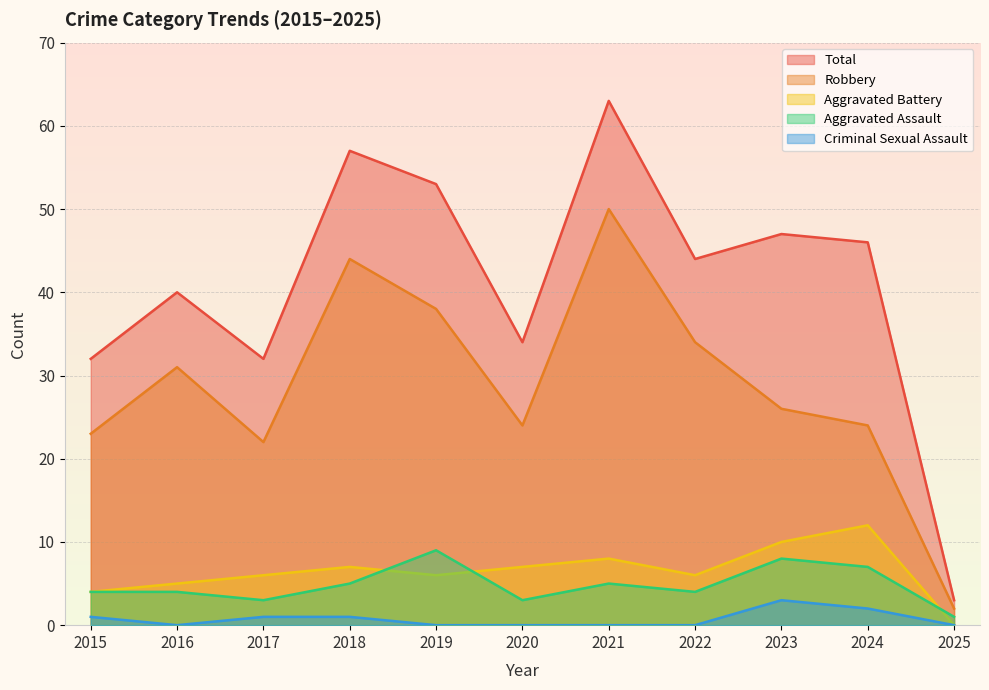

Between 2018 and 2023, which series saw the biggest shift?

Robbery